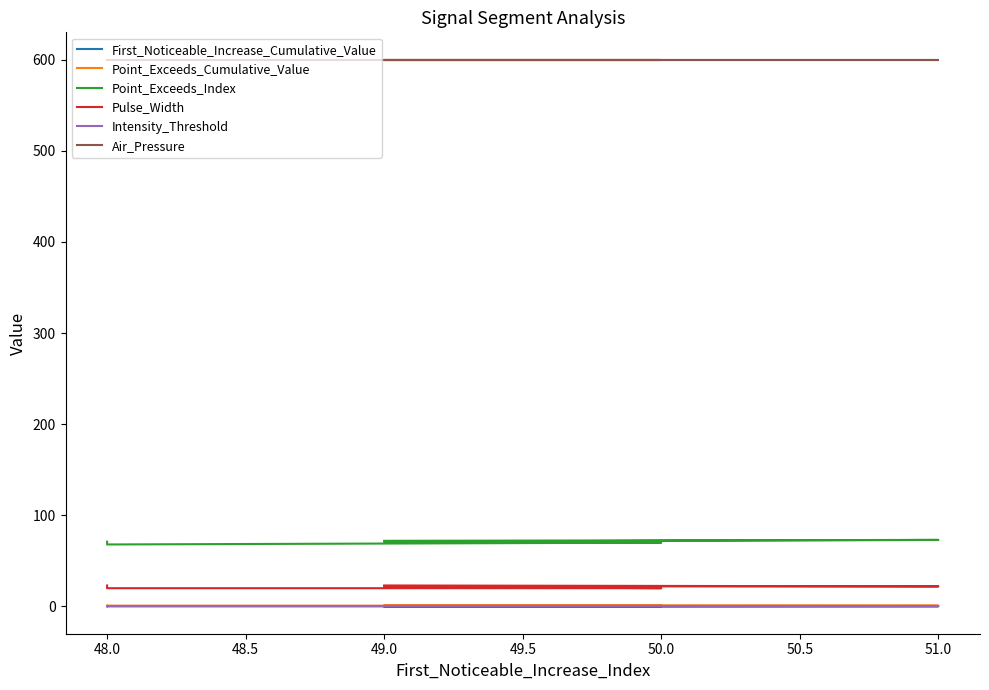

Count the number of categories in the chart.

10